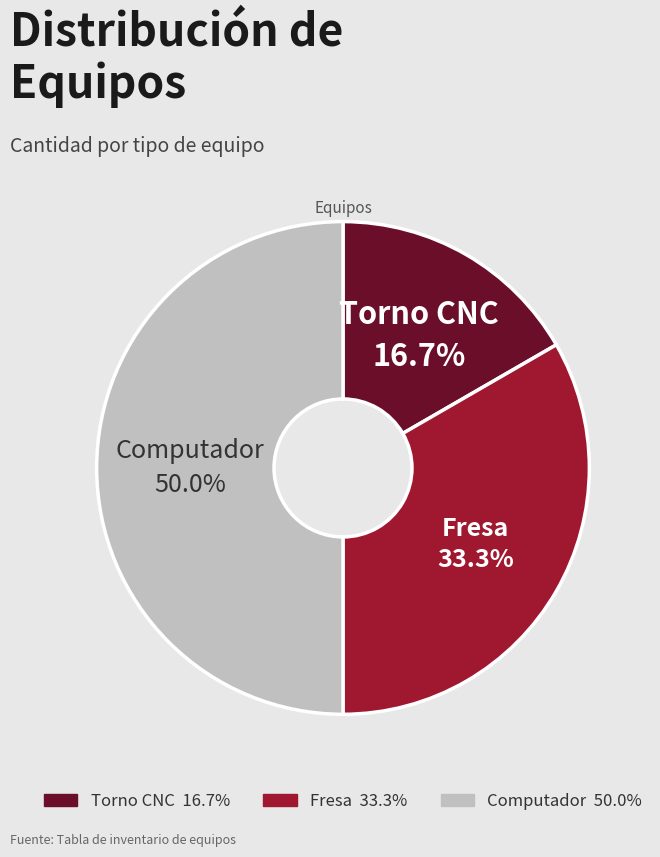

Which category has the smallest portion of the pie?

Torno CNC